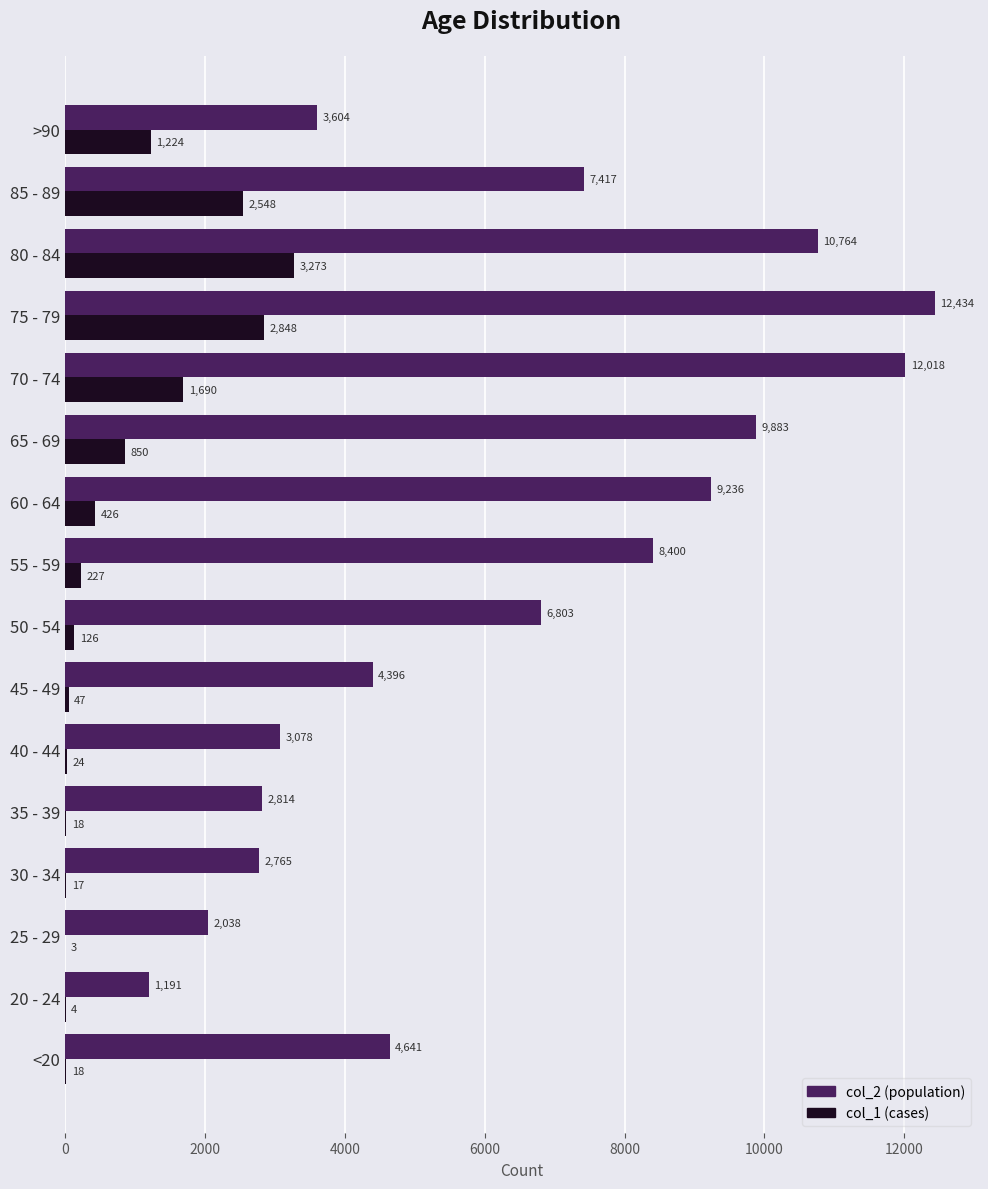

At which category does the chart reach its peak across all series?

75 - 79